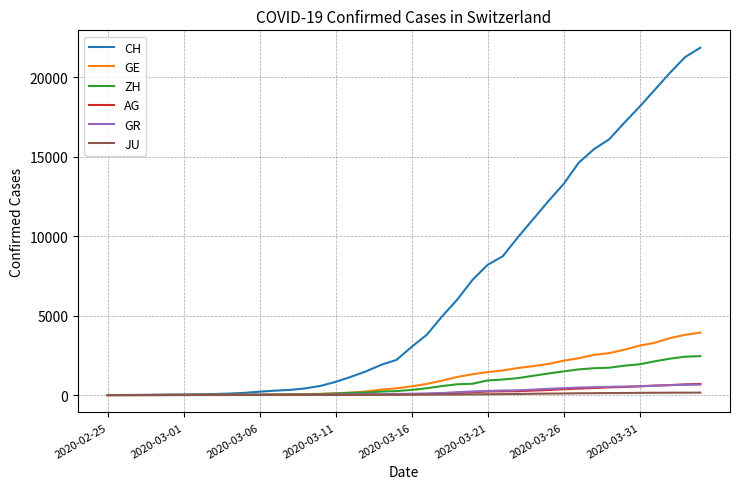

What is the sum of all CH values?

262350